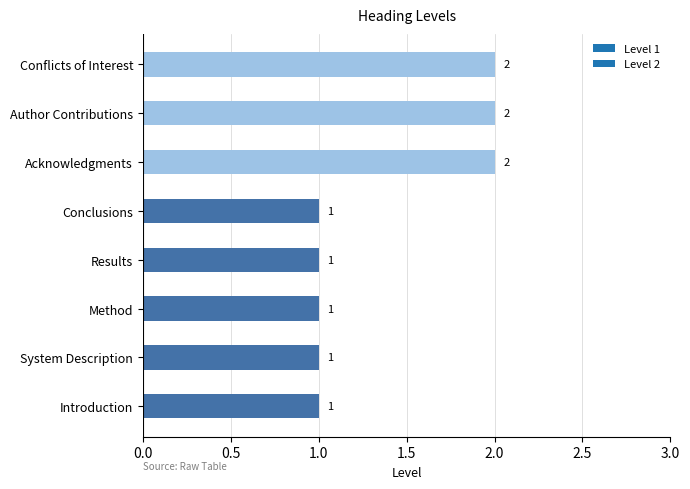

How many bars are there in total?

8